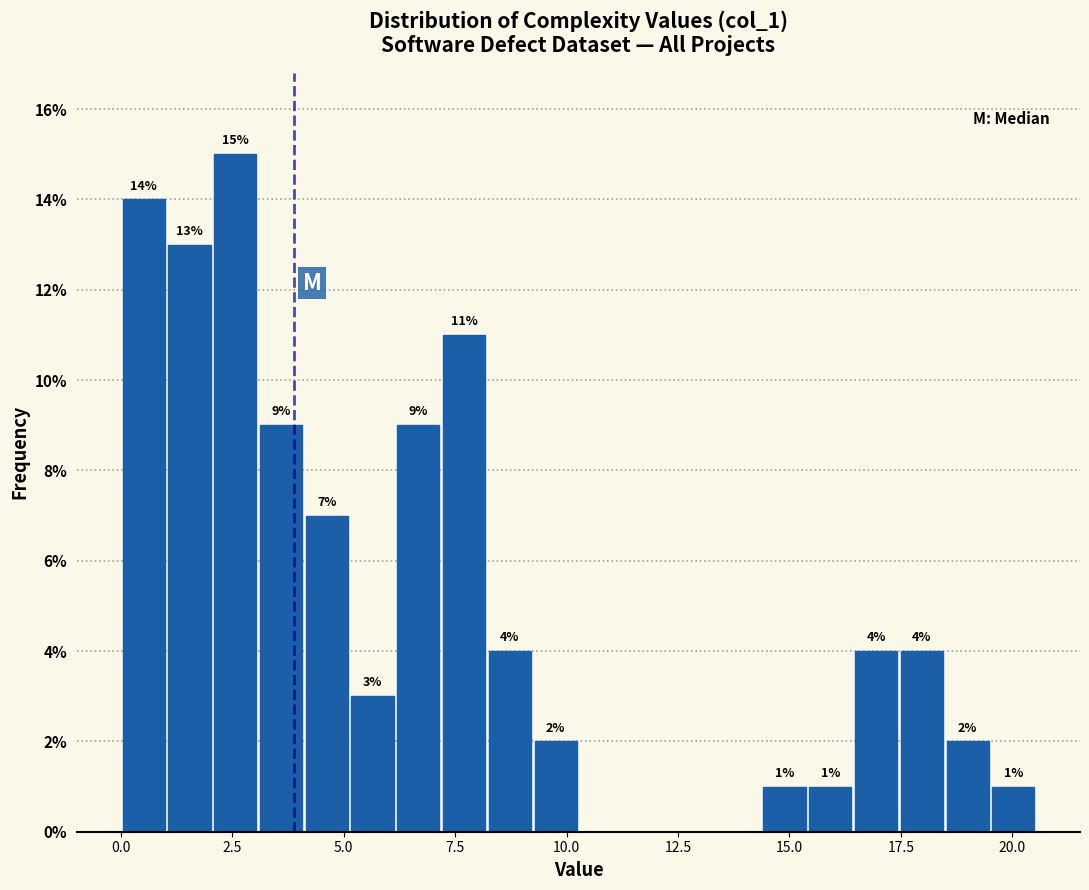

Around what value on the x-axis is the tallest bar? Give the approximate position of its centre, as read against the axis.

2.5